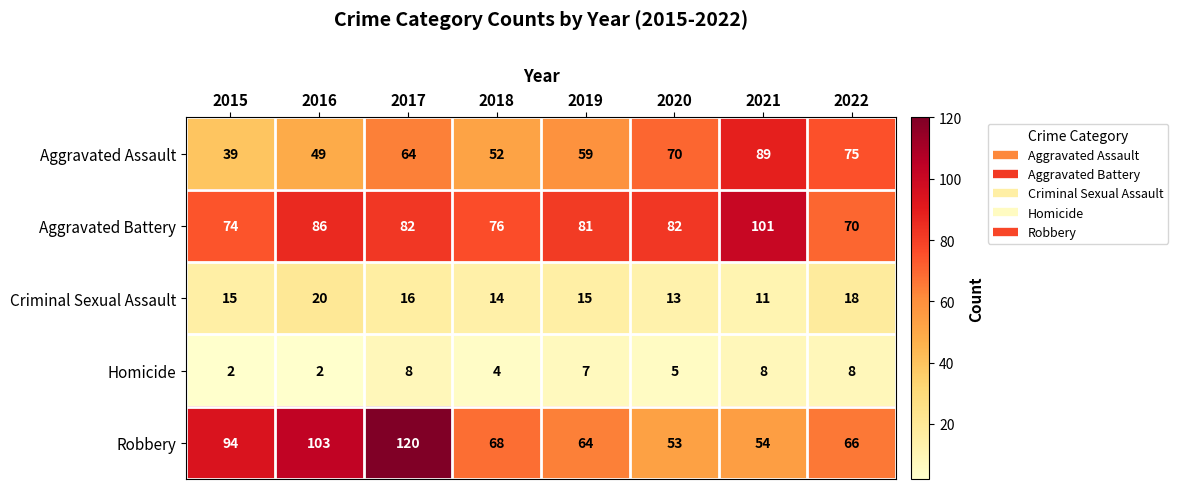

How many Criminal Sexual Assault values are between 14 and 18?

5